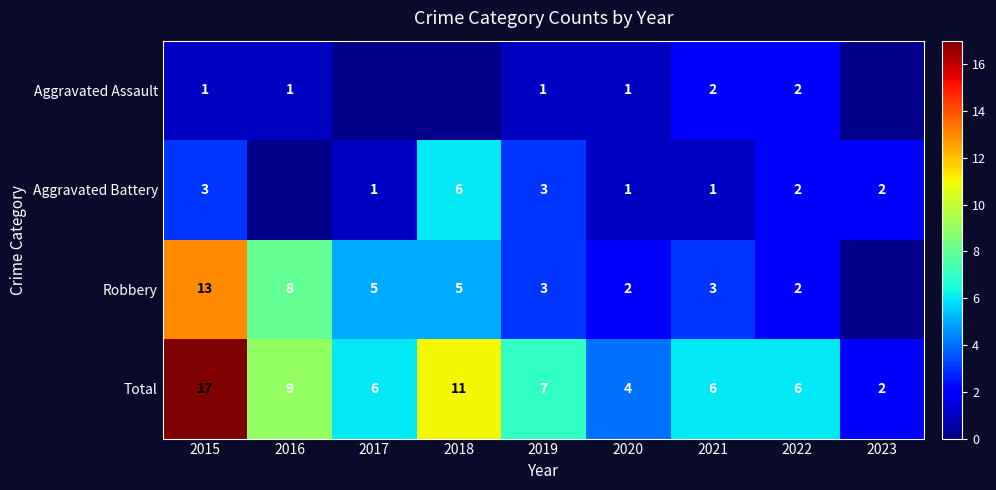

What is the highest value of the Total series?

17